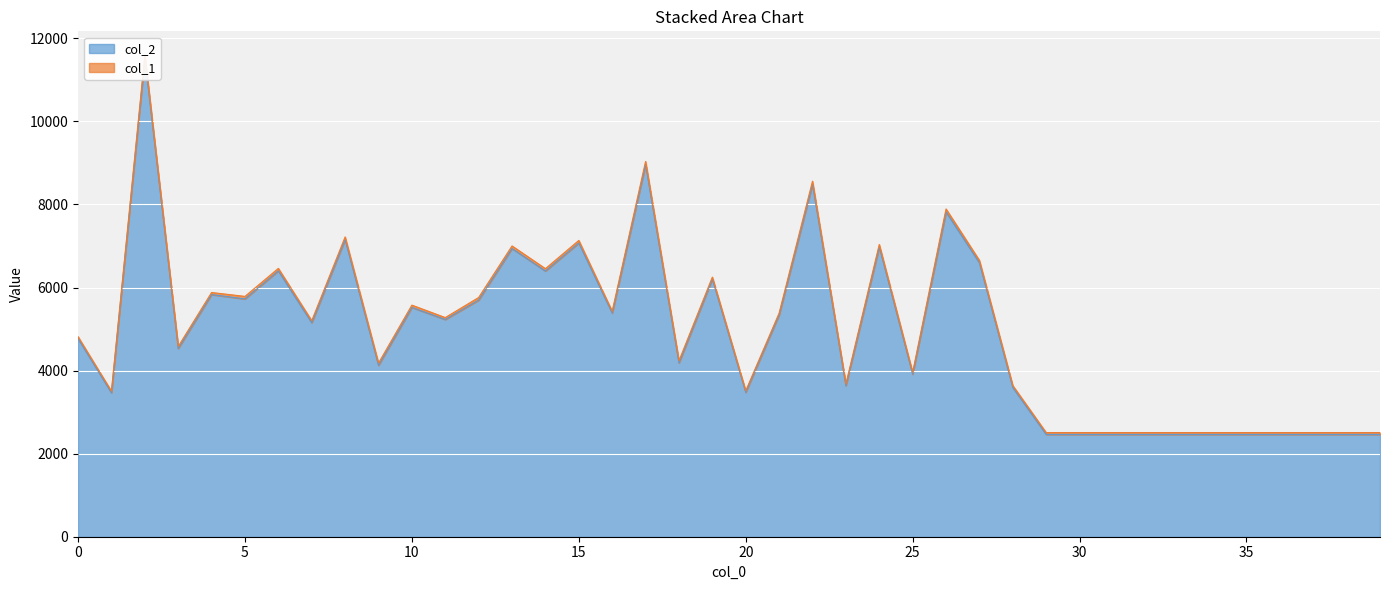

List the labels in order of value, largest first.

2, 17, 22, 26, 8, 15, 24, 13, 27, 6, 14, 19, 4, 5, 12, 10, 16, 21, 11, 7, 0, 3, 18, 9, 25, 23, 28, 20, 1, 29, 30, 31, 32, 33, 34, 35, 36, 37, 38, 39